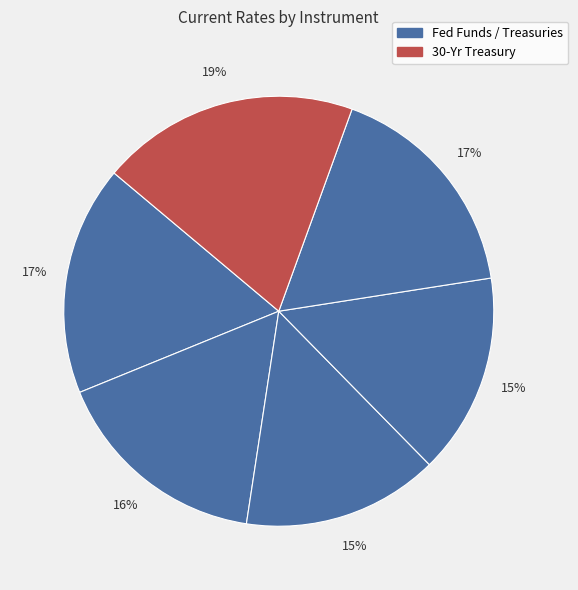

Count the number of slices in the pie.

6